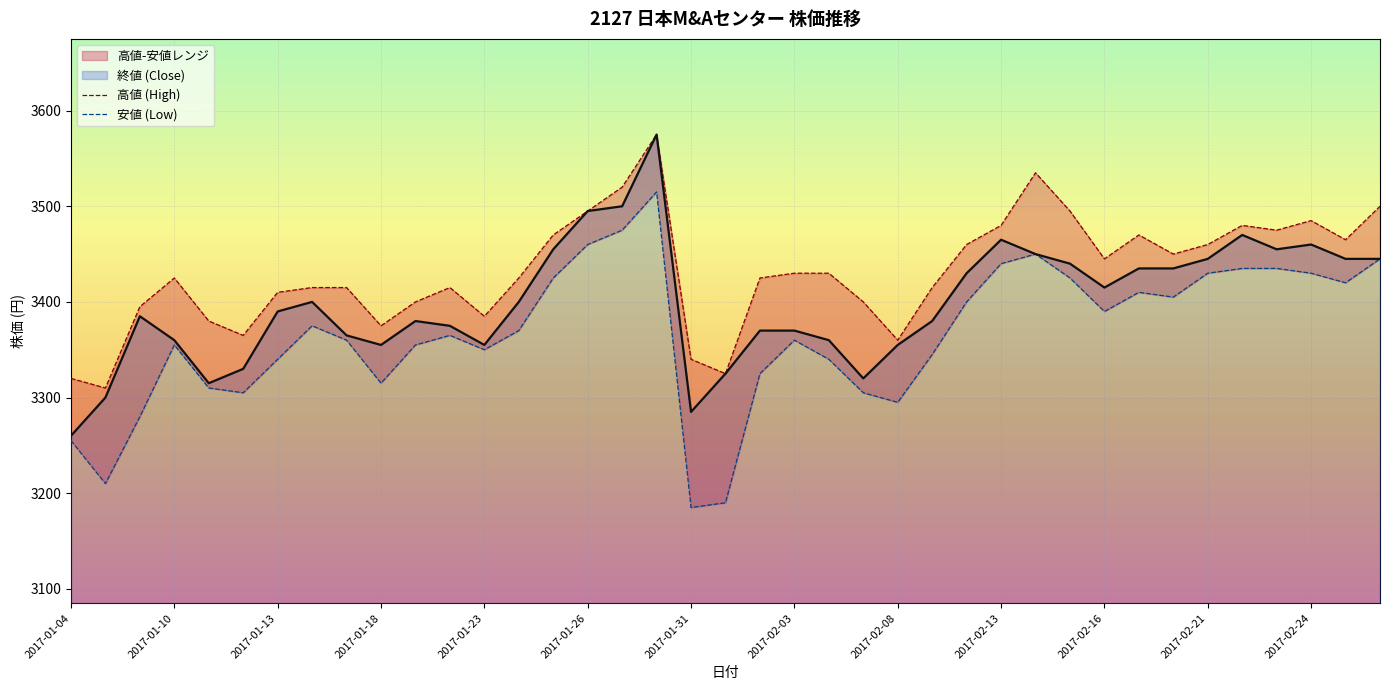

The value of 安値 (Low) at 2017-01-31 is 5360. True or false?

False